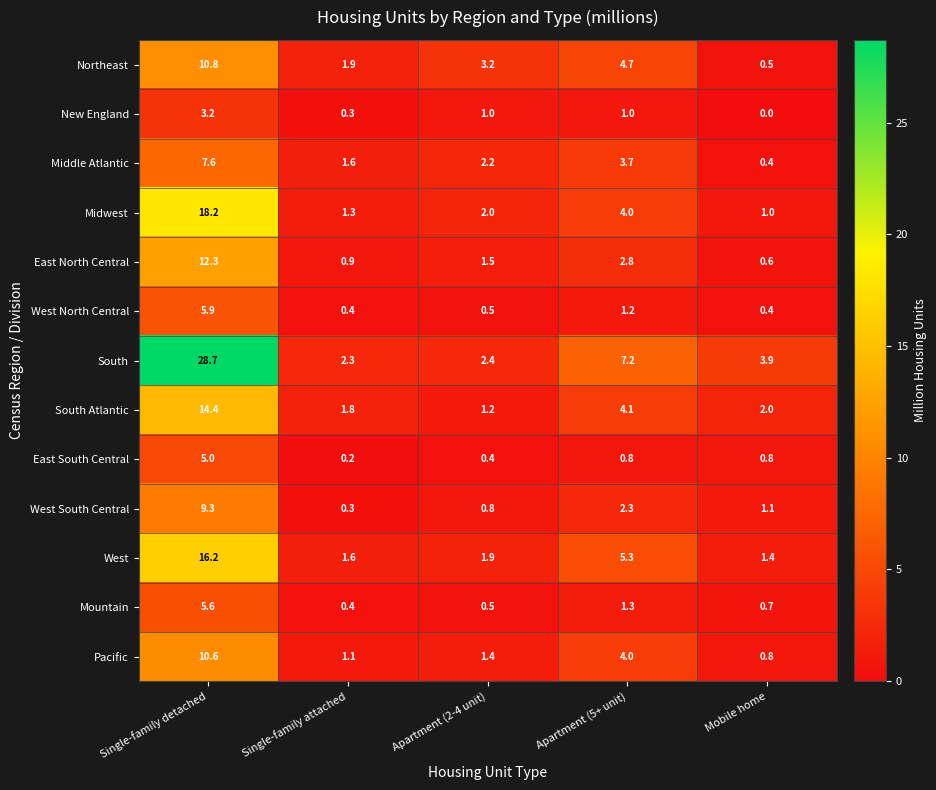

What is the sum of all Northeast values?

21.1